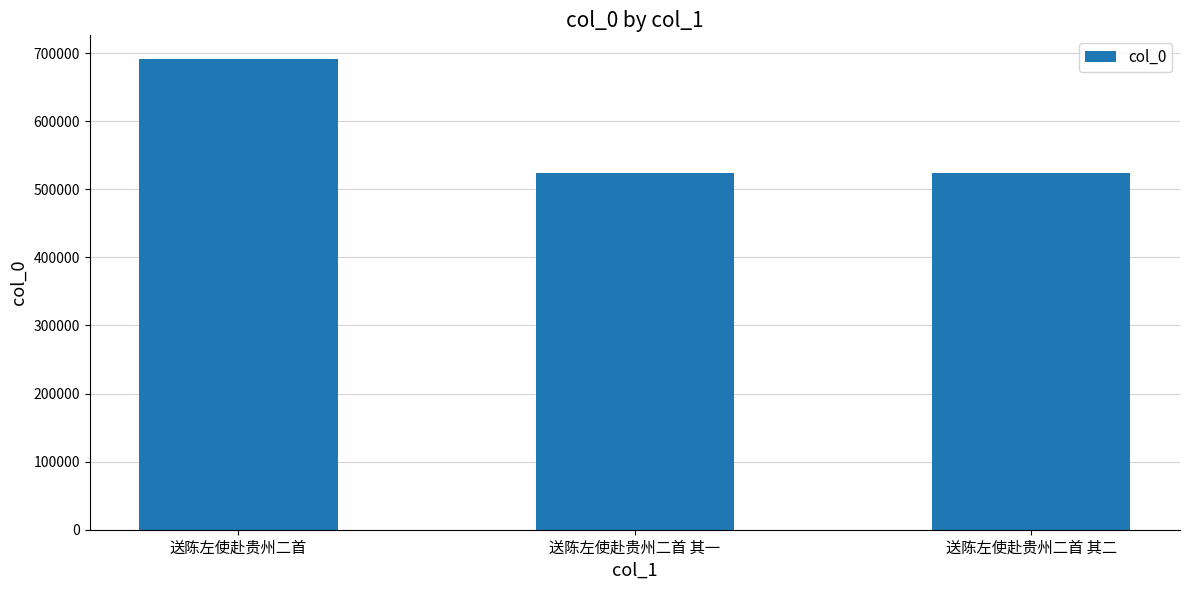

Where does the data first go above 523463?

送陈左使赴贵州二首